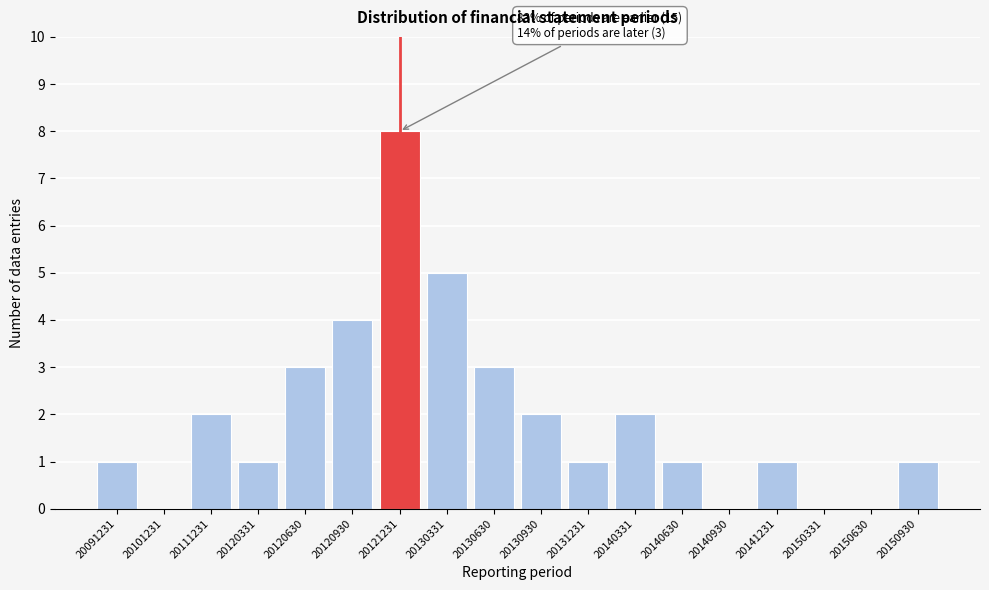

Reading left to right, transcribe all the data shown in this chart.

20091231=1	20101231=0	20111231=2	20120331=1	20120630=3	20120930=4	20121231=8	20130331=5	20130630=3	20130930=2	20131231=1	20140331=2	20140630=1	20140930=0	20141231=1	20150331=0	20150630=0	20150930=1